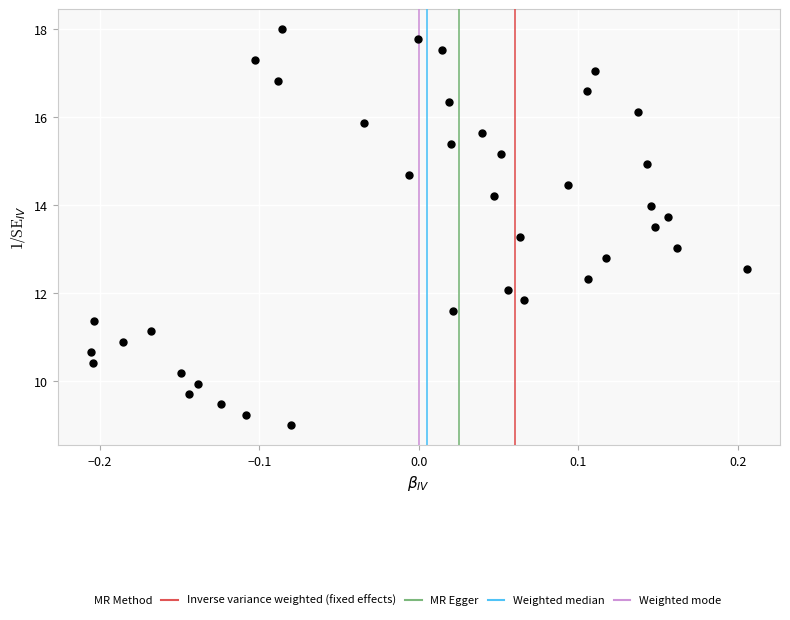

What is the range of Y values (max minus min)?

9.0